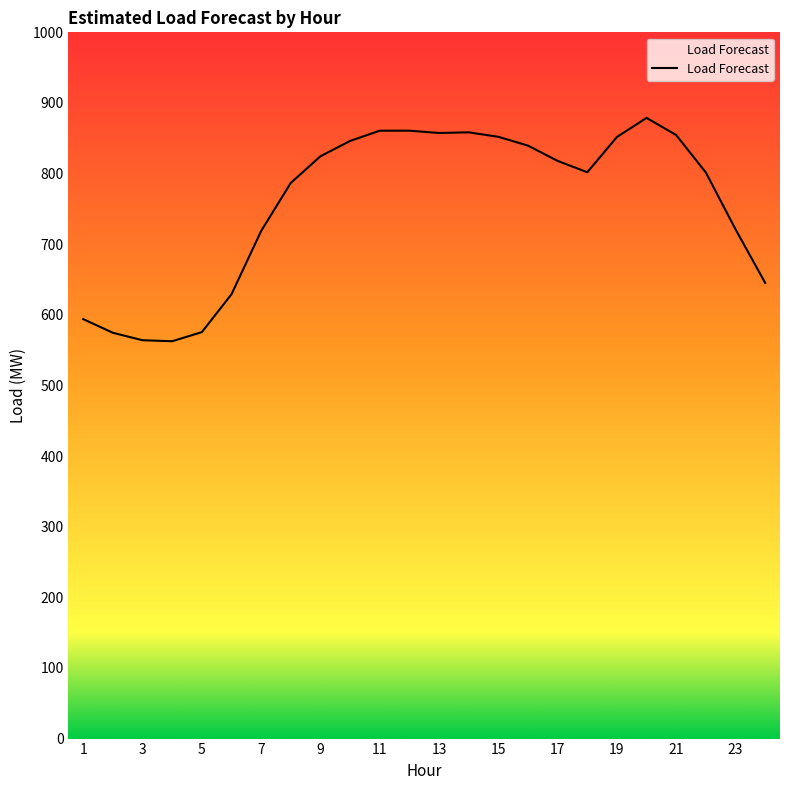

What is the maximum value shown in the chart?

878.8